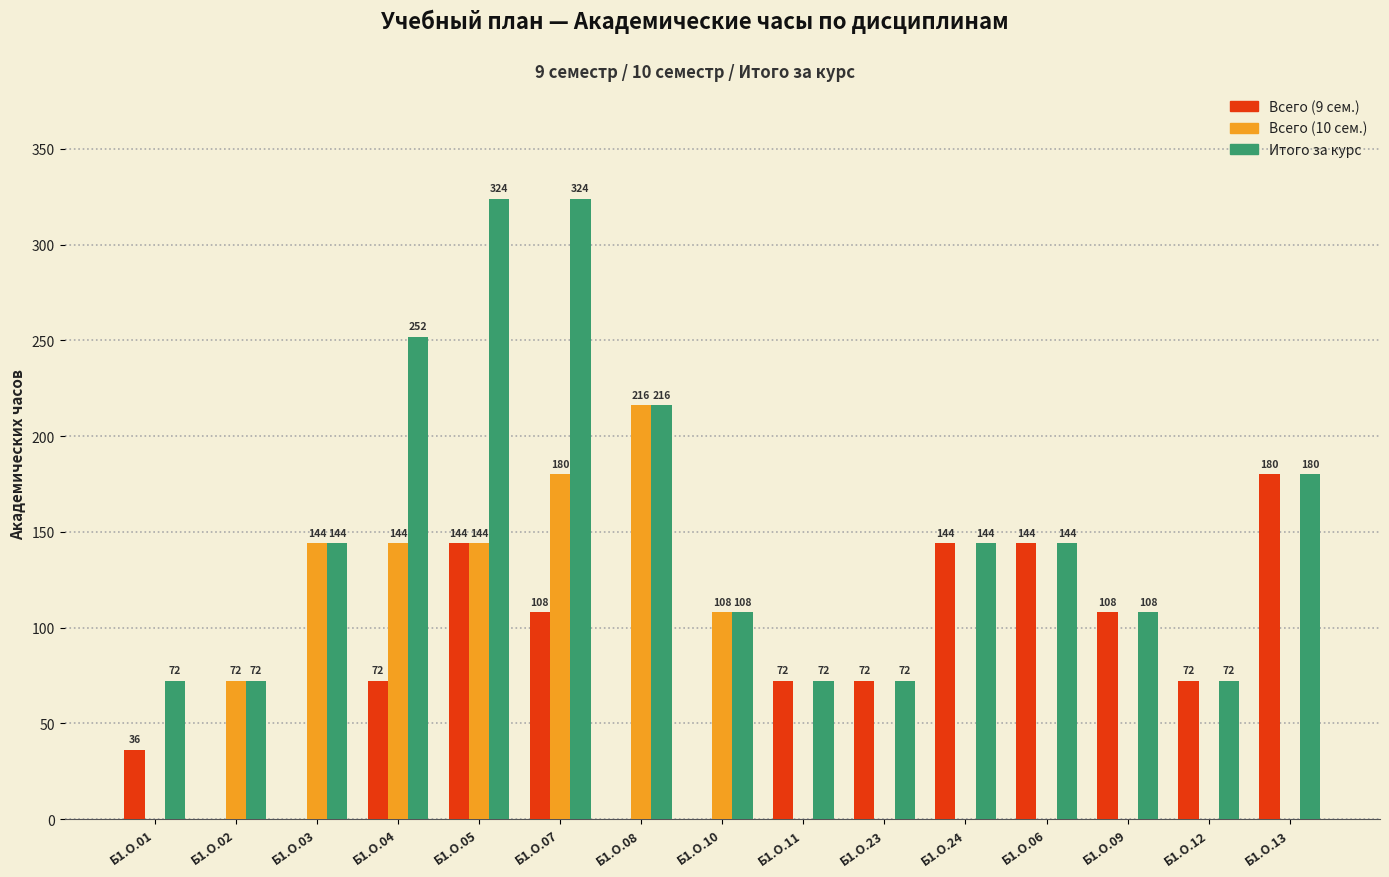

At which label does Всего (9 сем.) reach its peak?

Б1.О.13